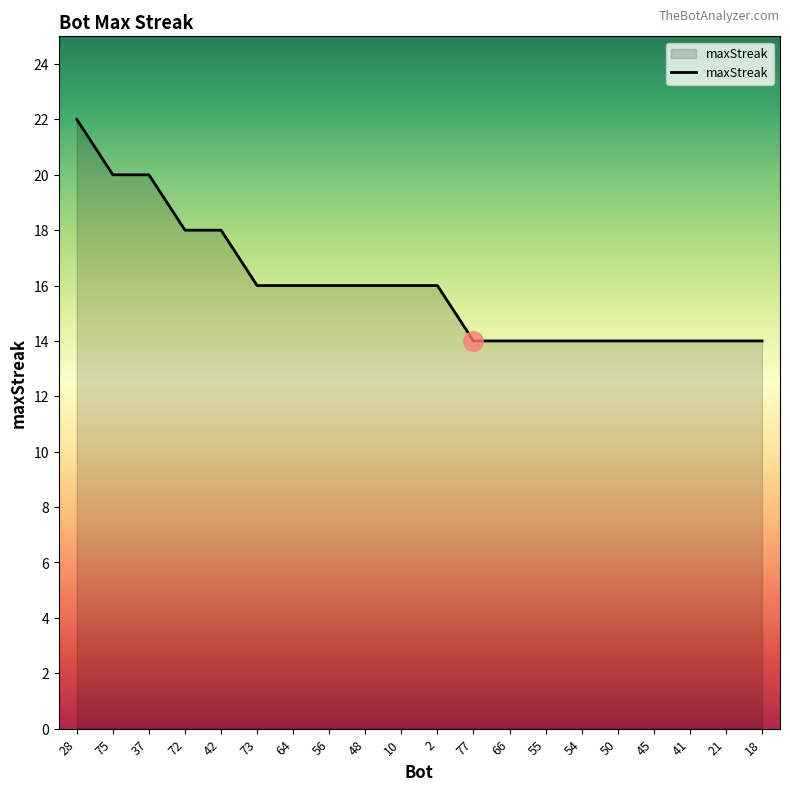

The value at 55 is 6. True or false?

False